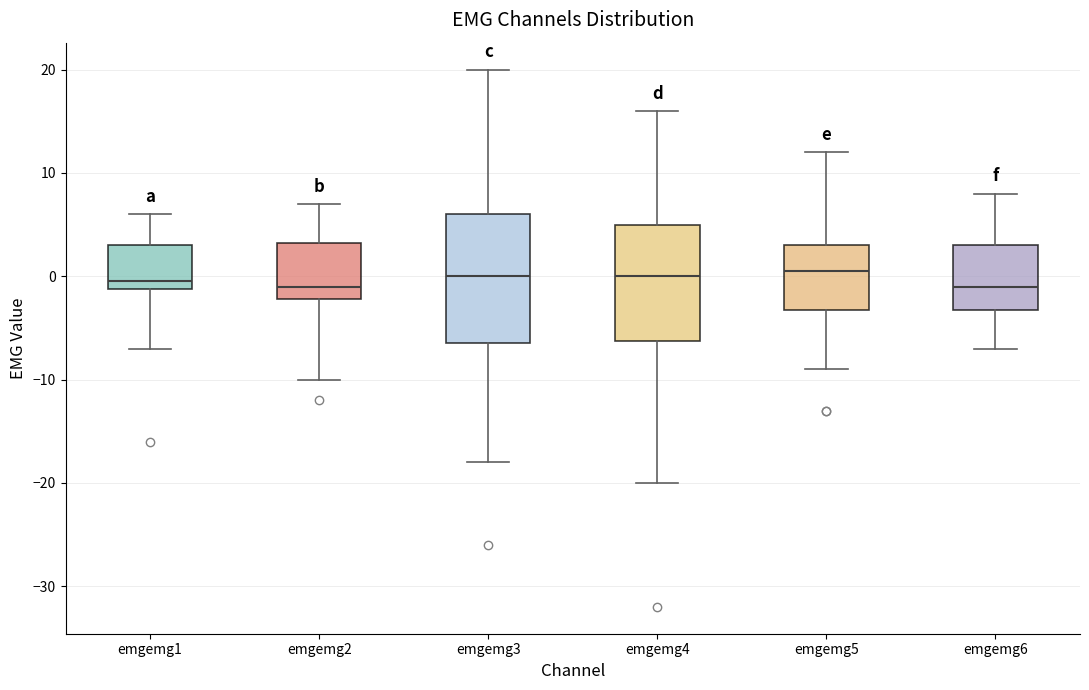

Reading left to right, transcribe this box plot: for each box, give where its median line is, the range the box spans, and where its two whiskers end, as read against the y-axis. The values are not printed on the chart, so give them approximately, as read against the axis.

emgemg1: median 0, box -1 to 3, whiskers -7 to 6
emgemg2: median -1, box -2 to 3, whiskers -10 to 7
emgemg3: median 0, box -6 to 6, whiskers -18 to 20
emgemg4: median 0, box -6 to 5, whiskers -20 to 16
emgemg5: median 1, box -3 to 3, whiskers -9 to 12
emgemg6: median -1, box -3 to 3, whiskers -7 to 8